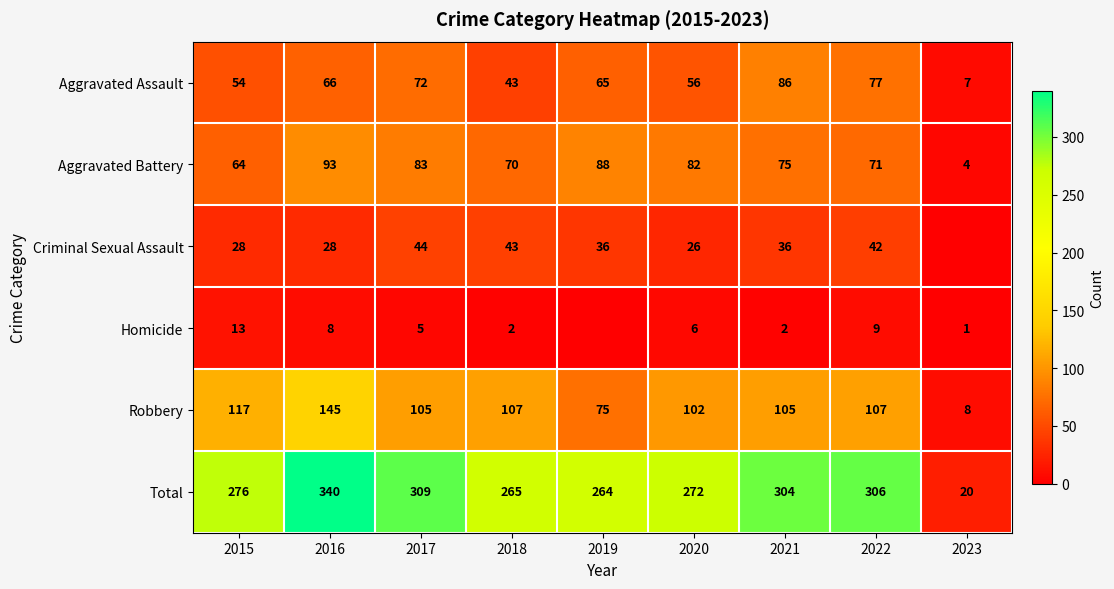

At which category does the chart reach its peak across all series?

2016